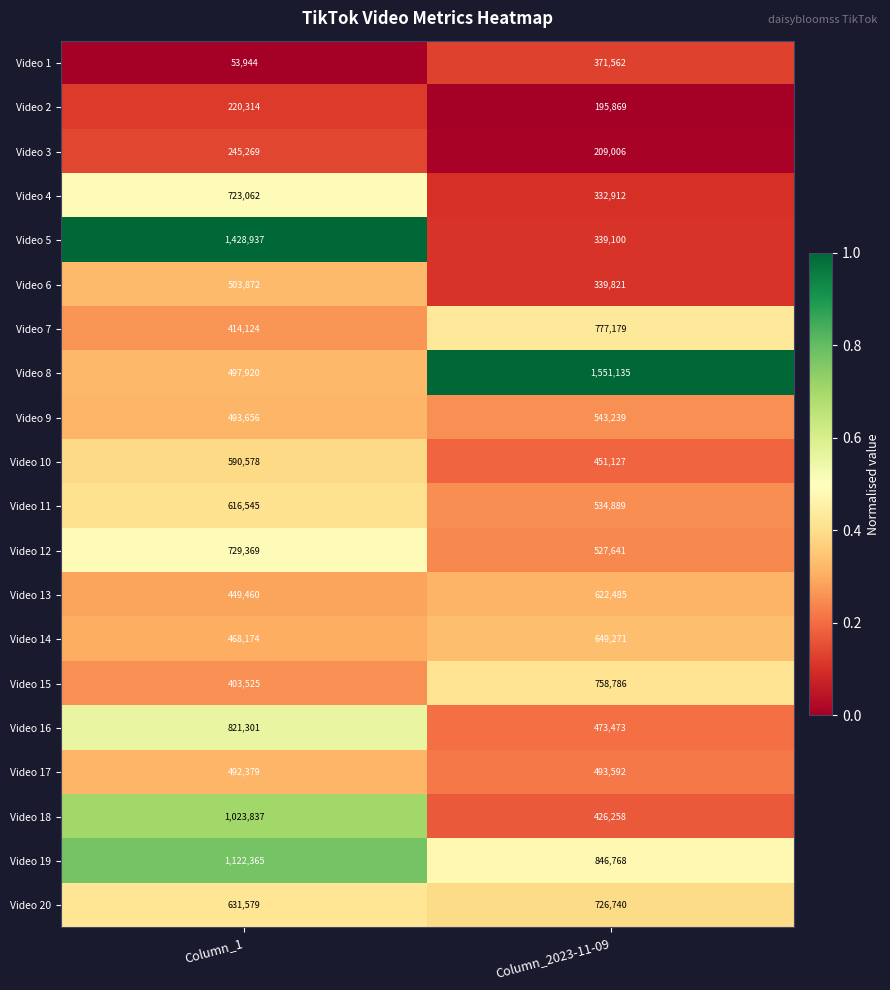

Is it true that Video 5 equals 339100 at Column_2023-11-09?

True